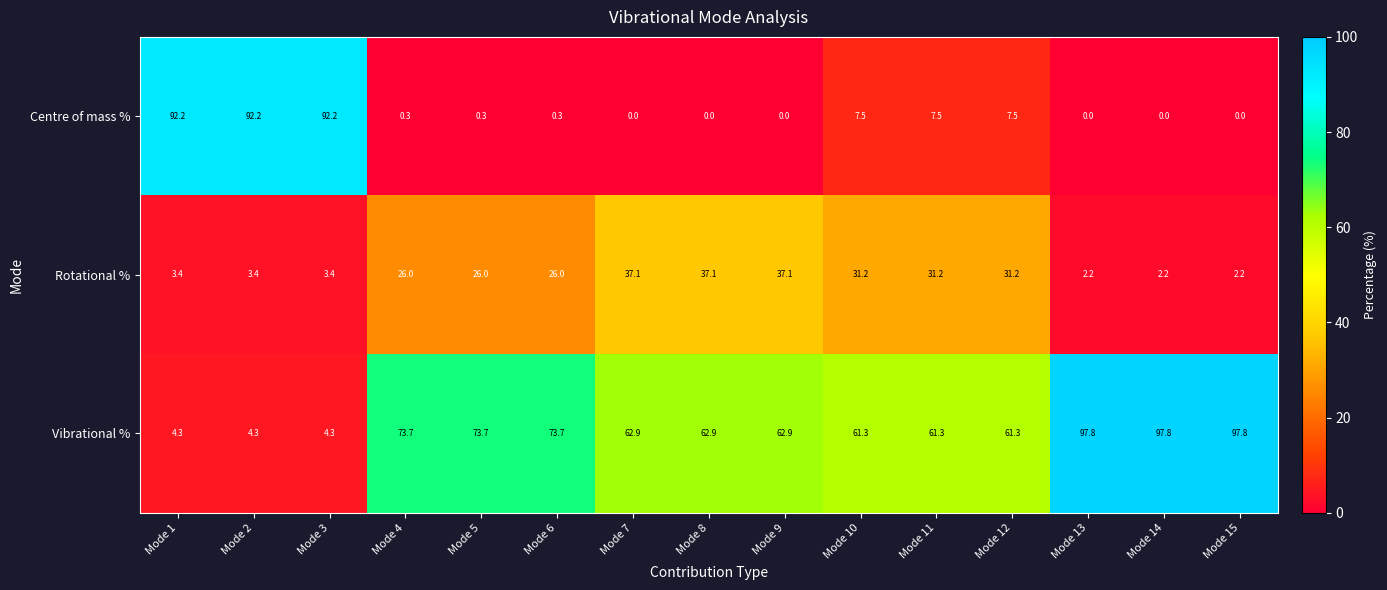

Between Mode 3 and Mode 14, which series saw the biggest shift?

Vibrational %